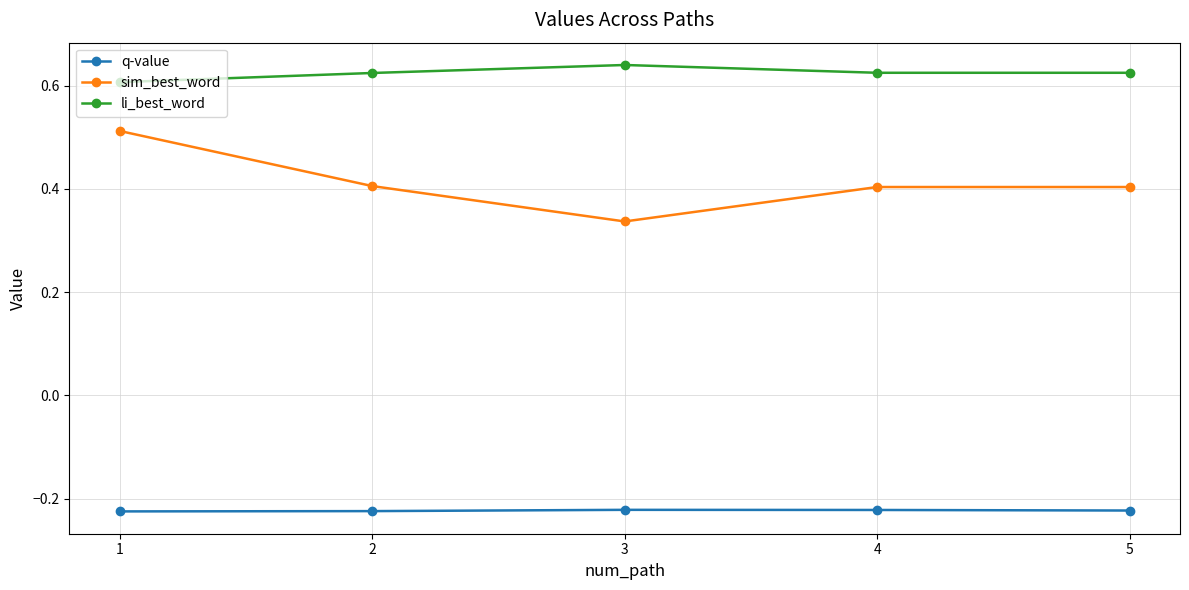

Does the chart display data point markers on the line(s)?

Yes